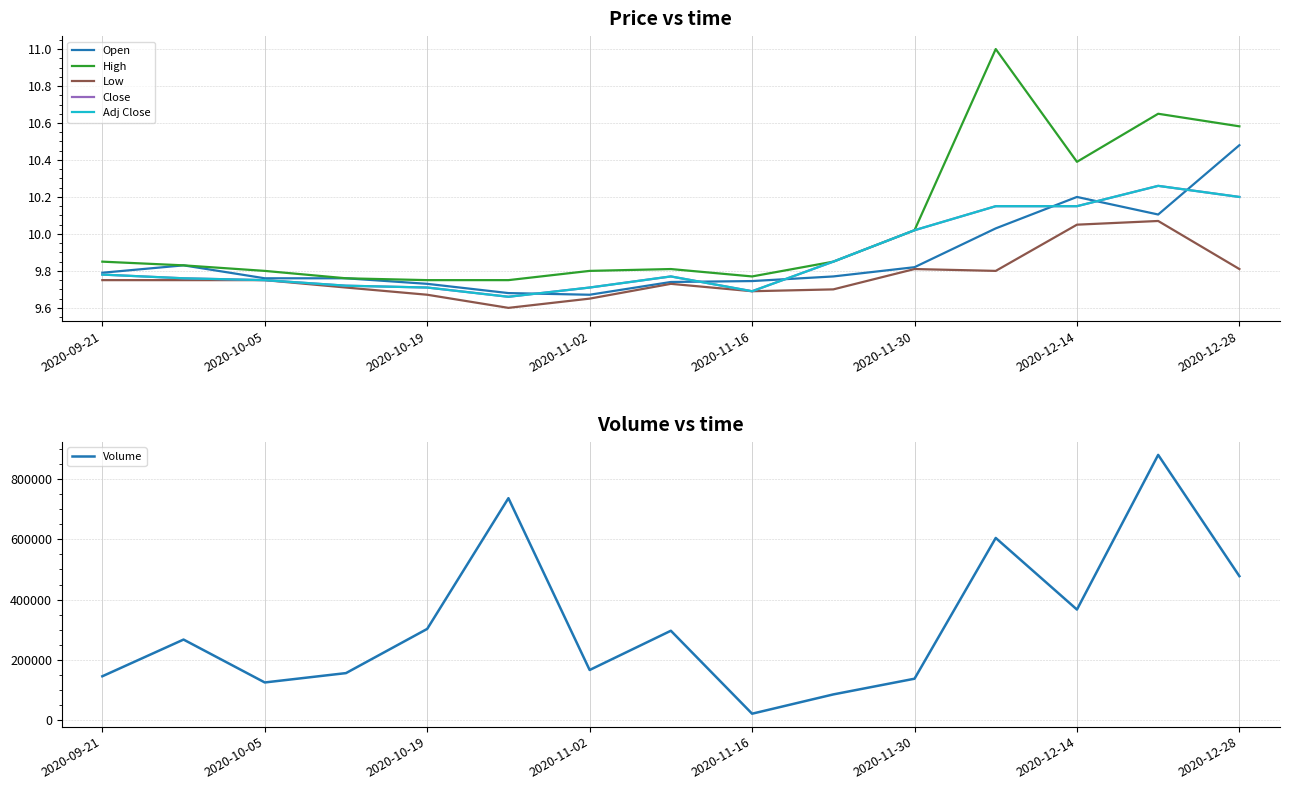

At which category is the sum across all series the highest?

13